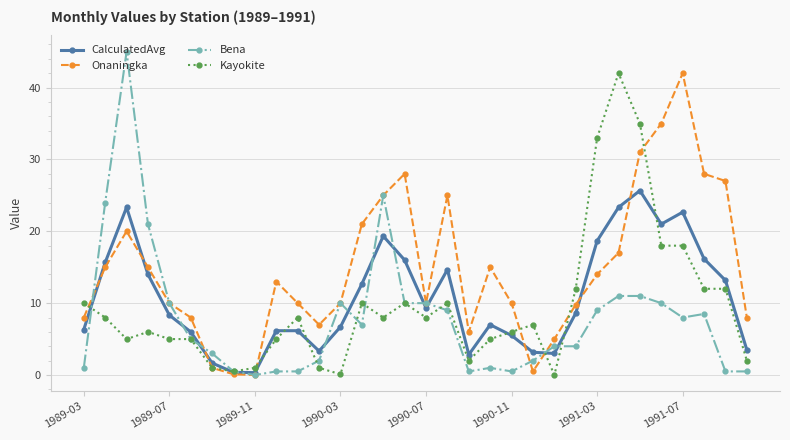

Which series has the largest total across all categories?

Onaningka